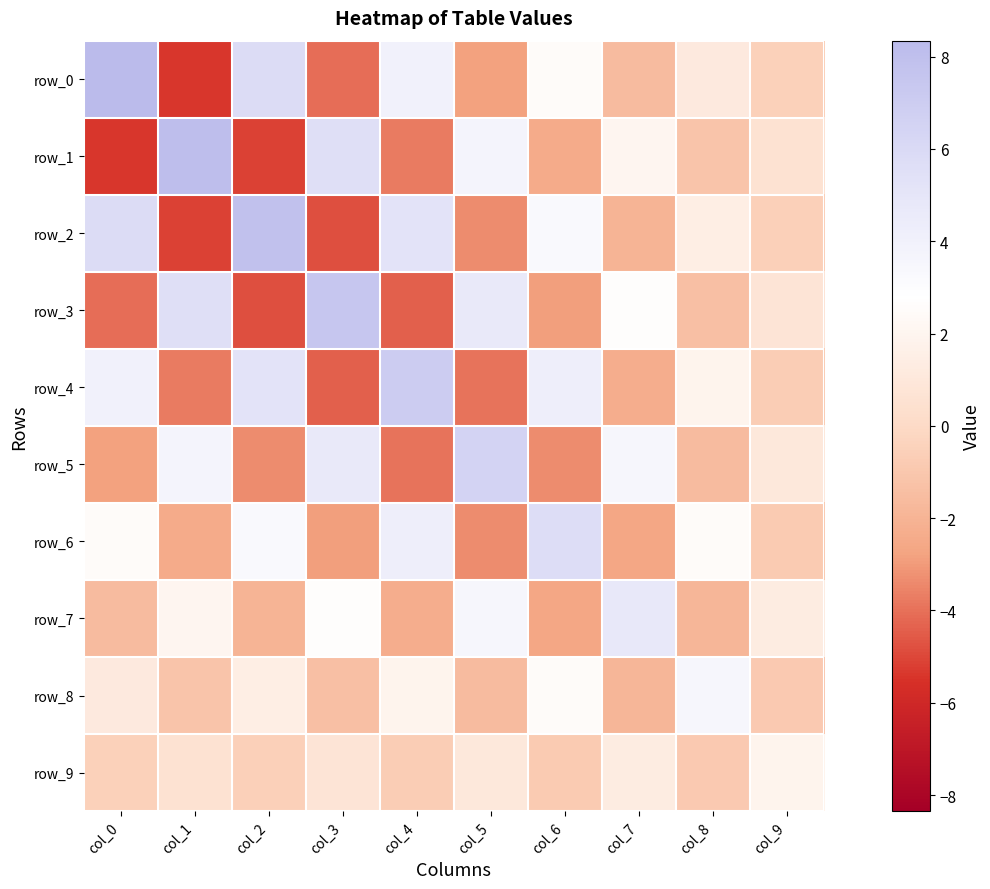

The row_4 series shows 4.2 at col_6. True or false?

True